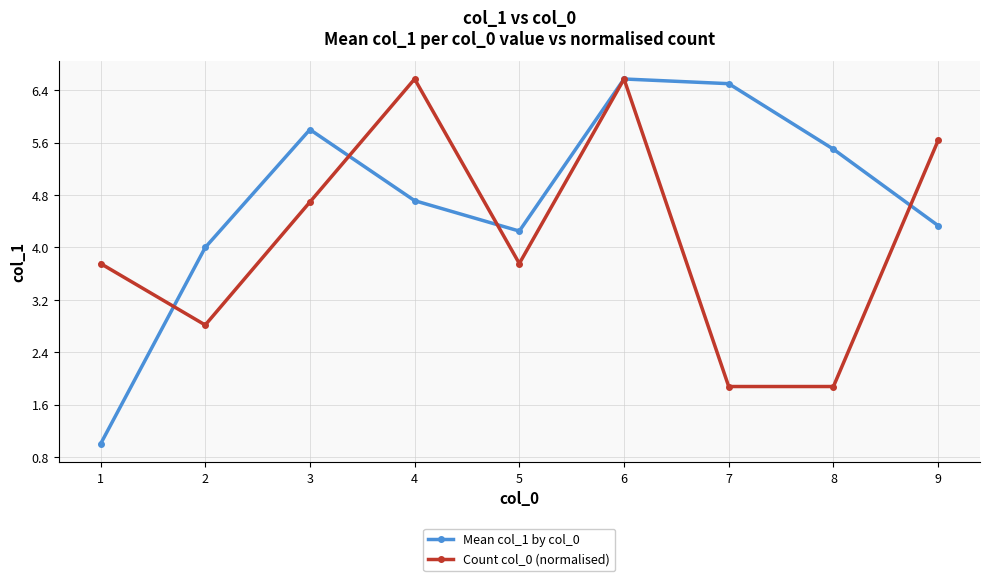

Rank the series by their average value, from highest to lowest.

Mean col_1 by col_0, Count col_0 (normalised)